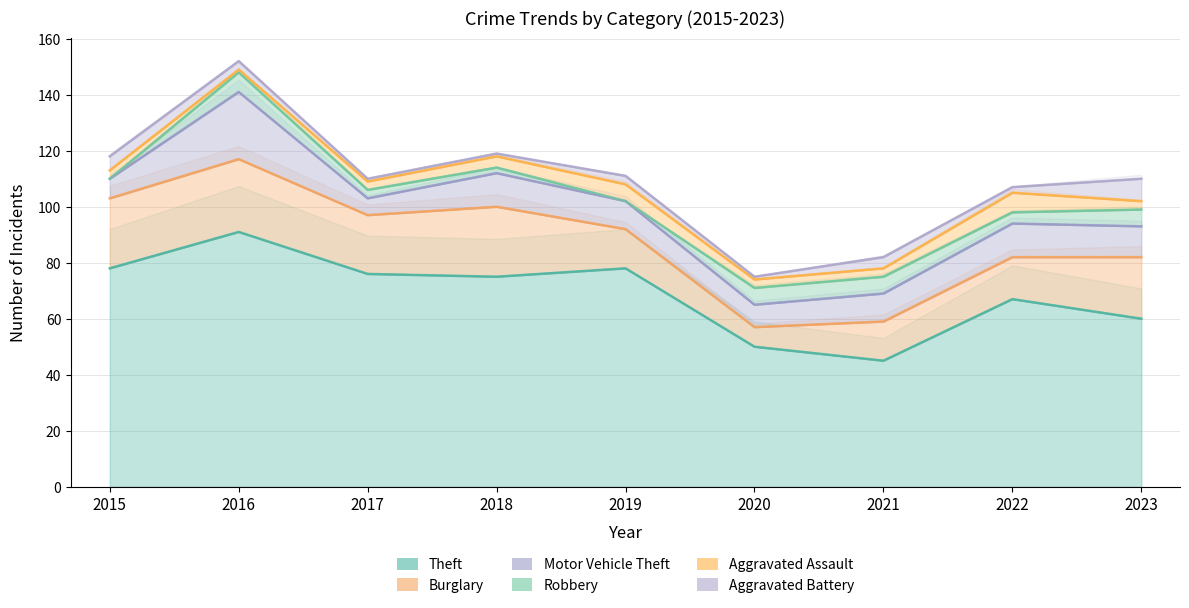

How many values in the Motor Vehicle Theft series are below 10?

3